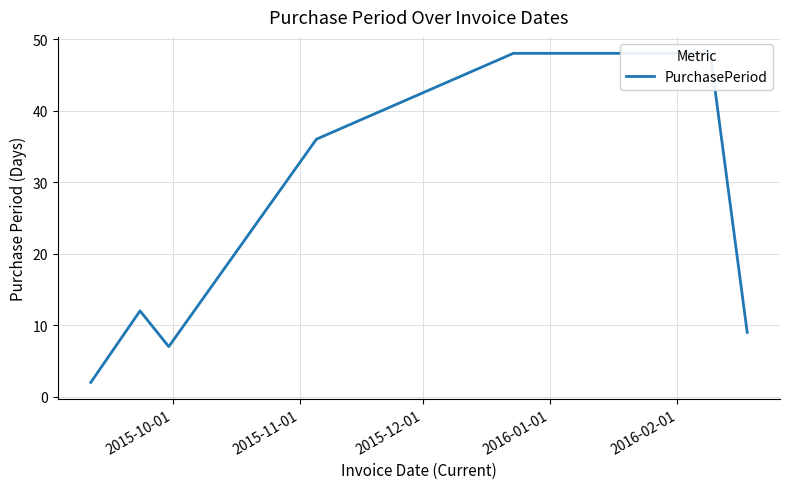

What position from the left is 2015-12-01?

3